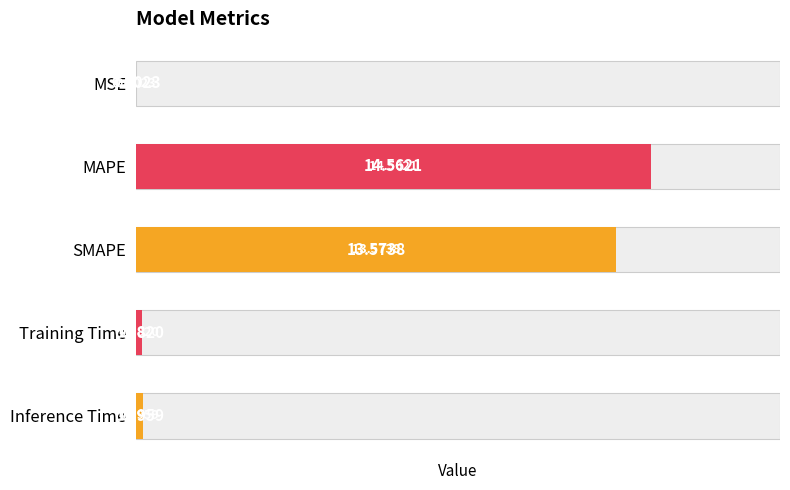

List the labels in order of value, largest first.

MAPE, SMAPE, Inference Time, Training Time, MSE